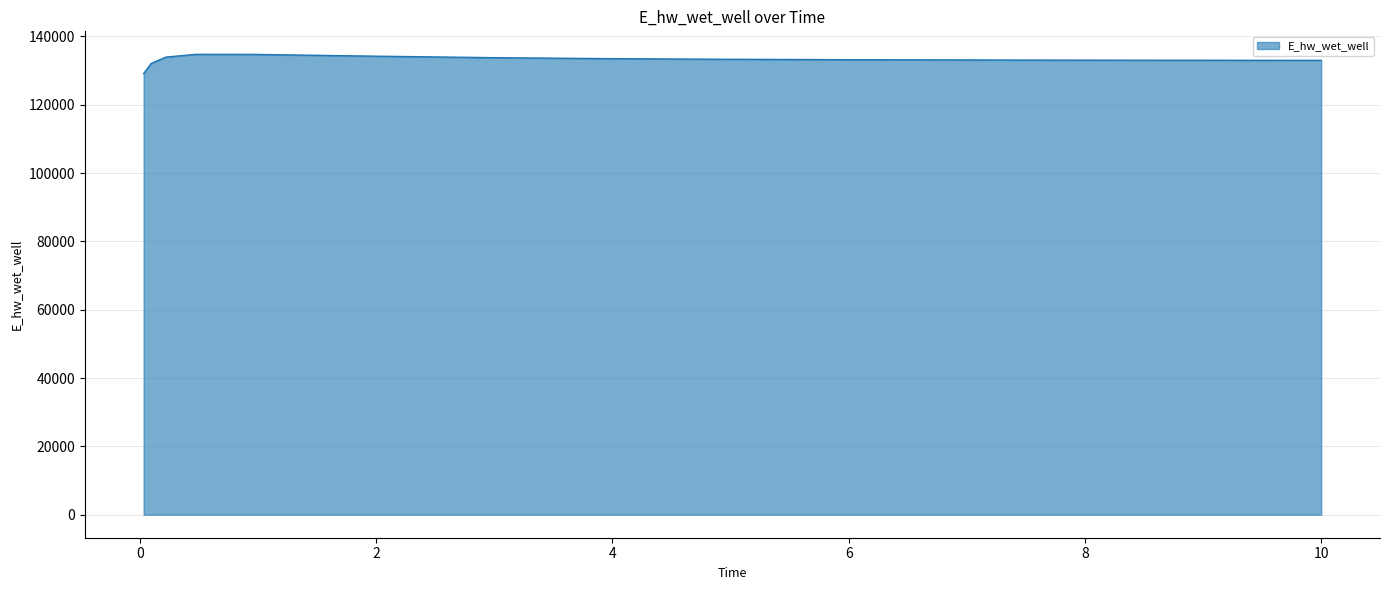

Does the chart have visible grid lines?

Yes